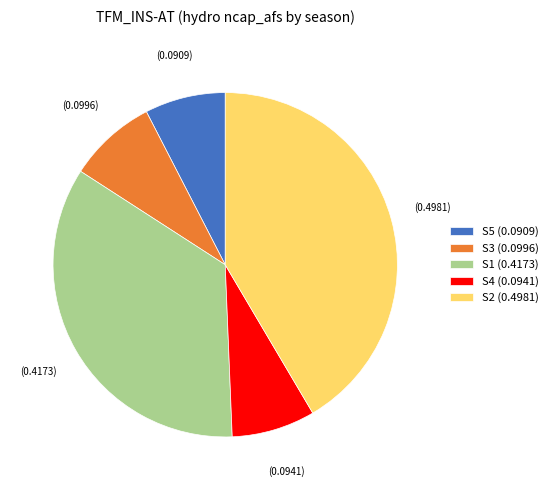

Which has a higher value, S2 (0.4981) or S1 (0.4173)?

S2 (0.4981)